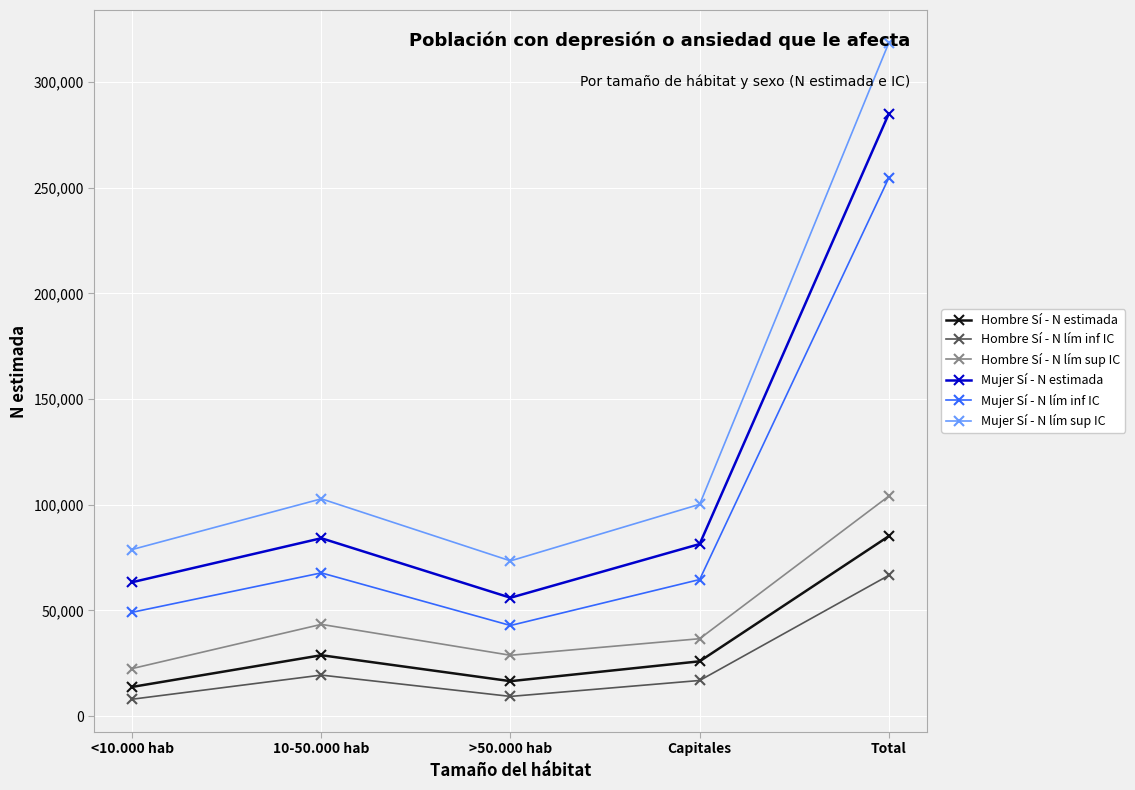

True or false: Mujer Sí - N lím inf IC and Mujer Sí - N lím sup IC intersect in this chart.

False